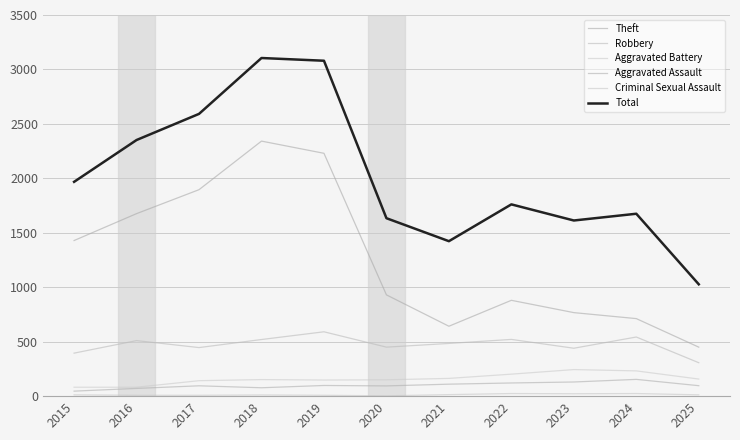

How many lines are shown in the chart?

6